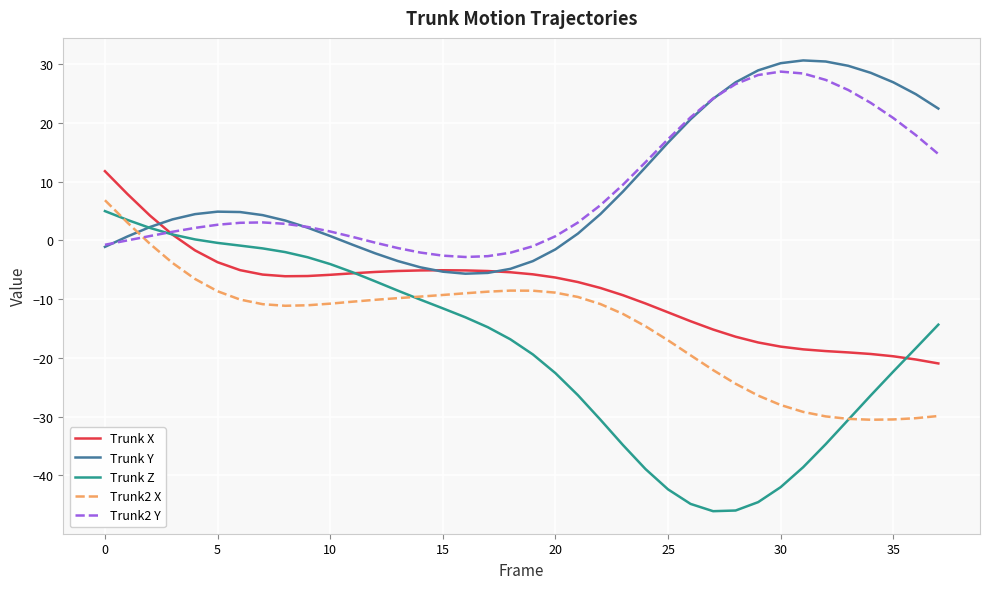

What is the smallest value displayed?

-46.1